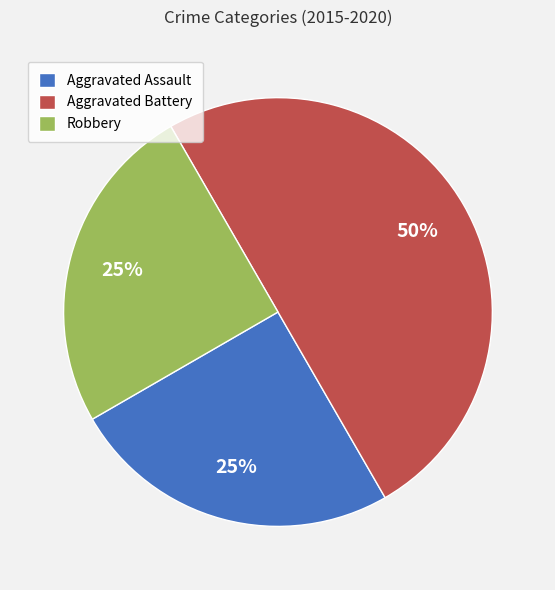

What is the largest slice in the pie chart?

Aggravated Battery